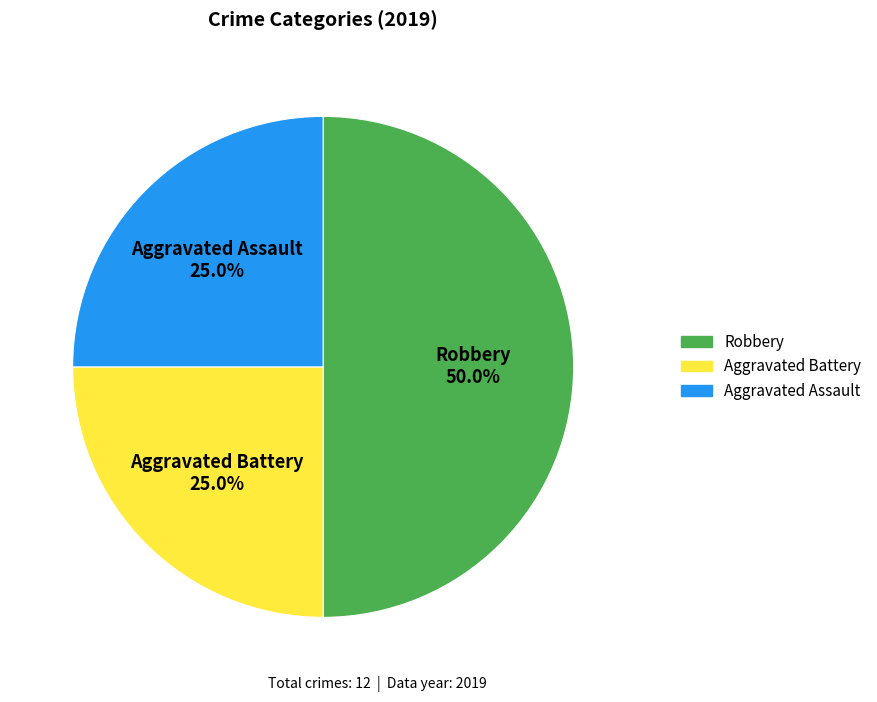

Count the number of slices in the pie.

3